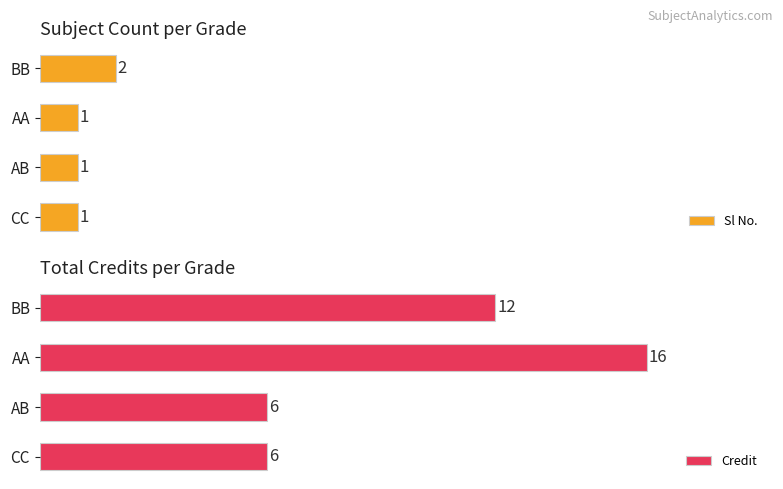

The value of Sl No. at BB is 3. True or false?

False